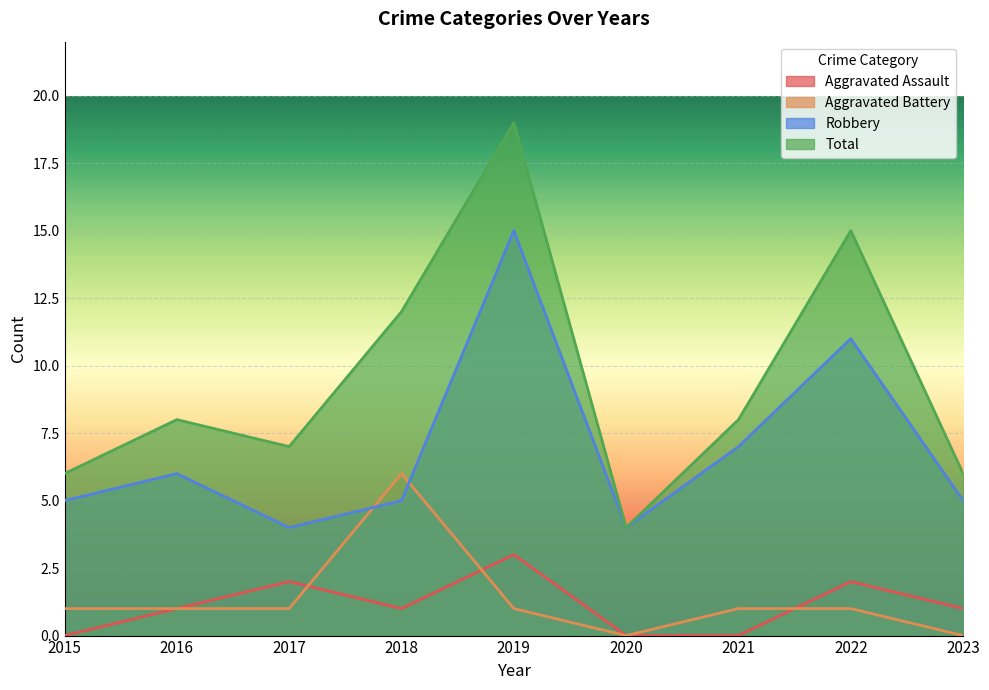

List the labels in order of Aggravated Battery value, smallest first.

2020, 2023, 2015, 2016, 2017, 2019, 2021, 2022, 2018